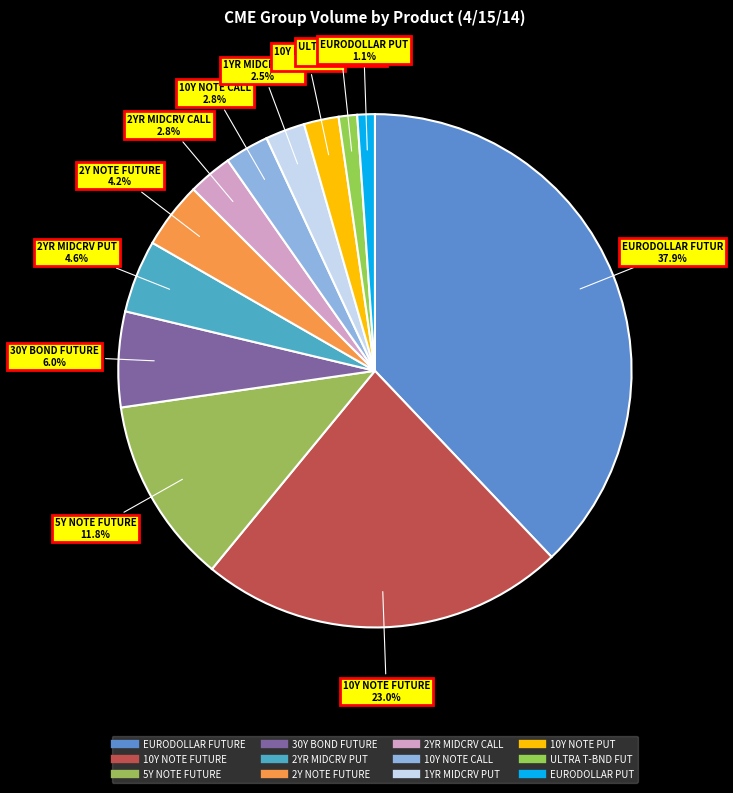

How many segments does this pie chart have?

12